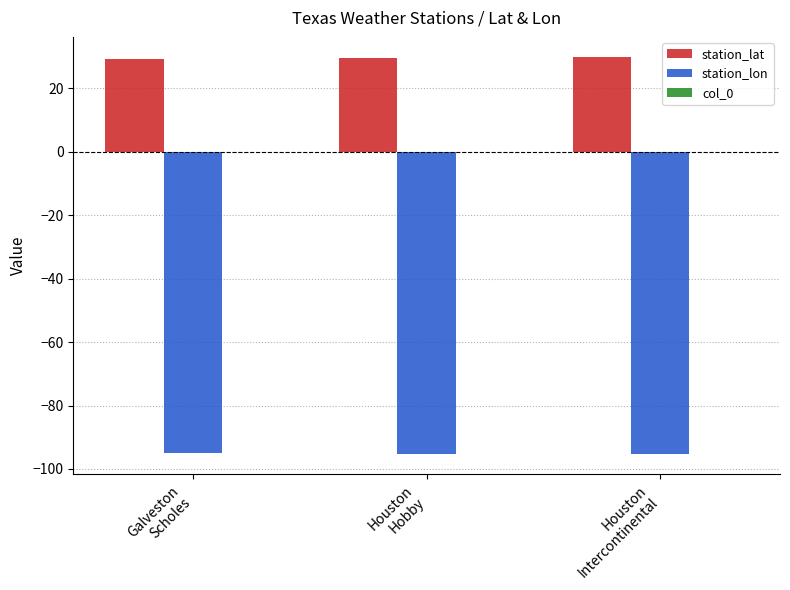

How many data points does each series have?

3